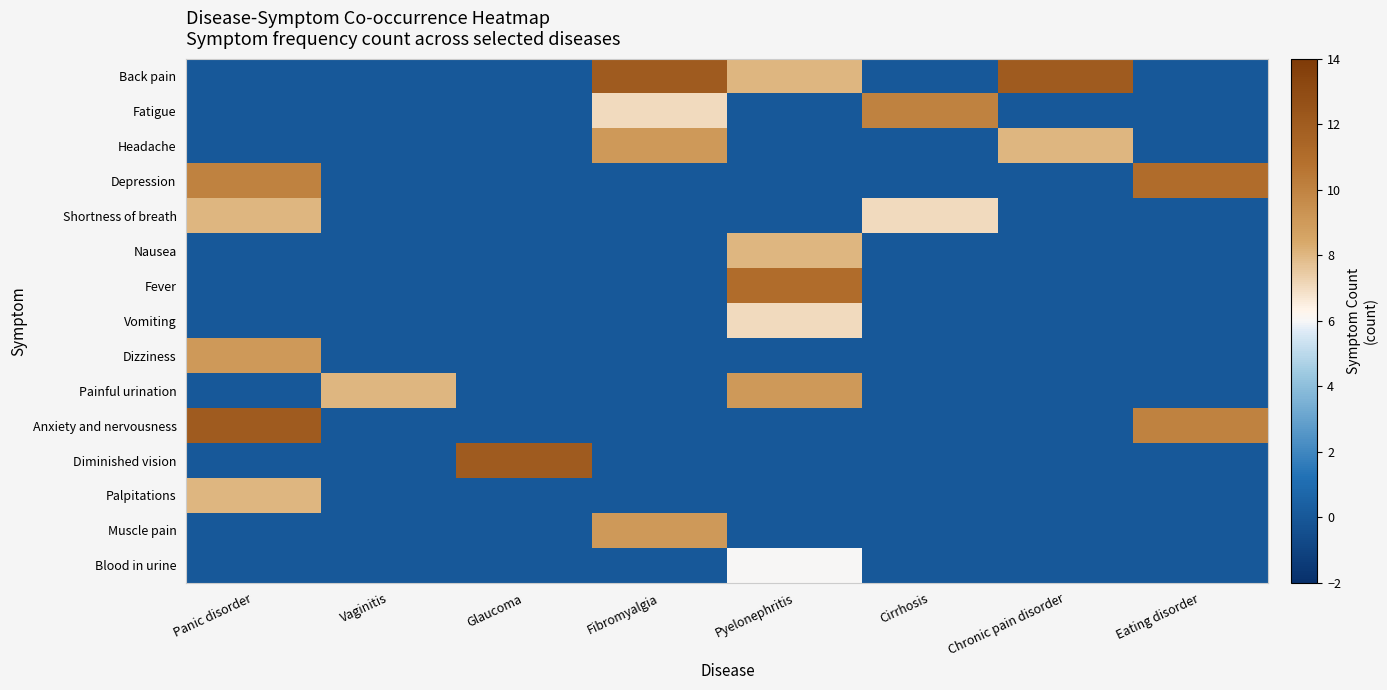

List the series in order of their peak value, lowest first.

Blood in urine, Vomiting, Shortness of breath, Nausea, Palpitations, Headache, Dizziness, Painful urination, Muscle pain, Fatigue, Depression, Fever, Back pain, Anxiety and nervousness, Diminished vision